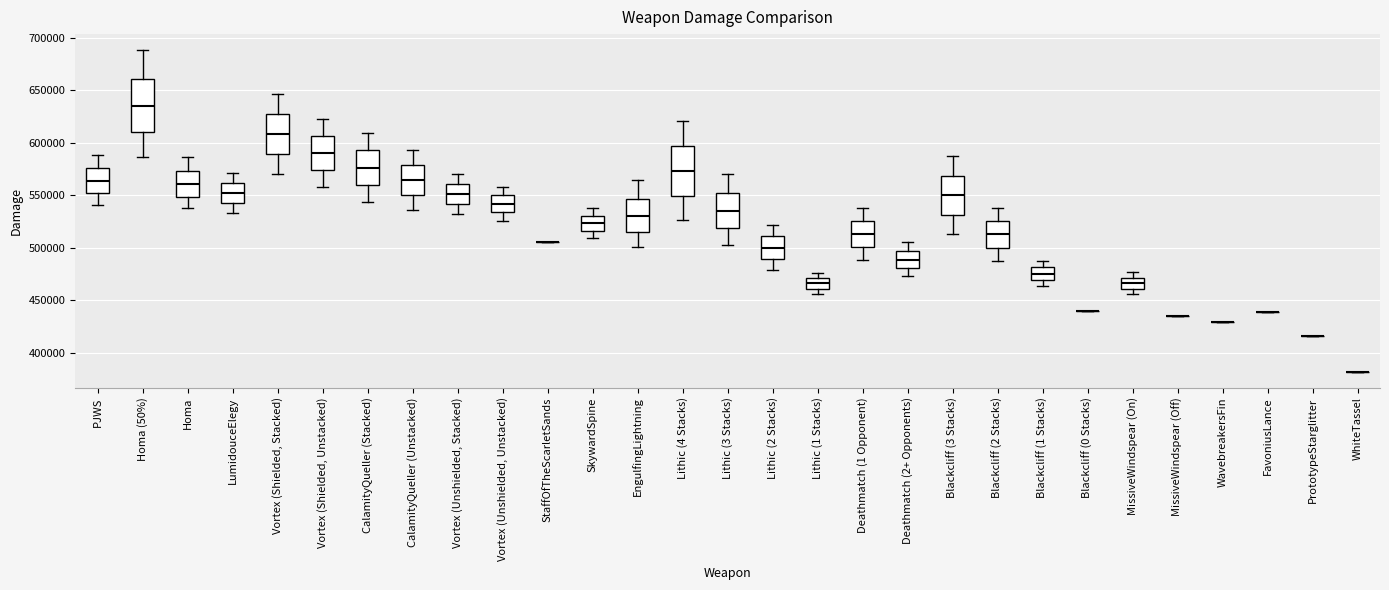

Reading left to right, transcribe this box plot: for each box, give where its median line is, the range the box spans, and where its two whiskers end, as read against the y-axis. The values are not printed on the chart, so give them approximately, as read against the axis.

PJWS: median 565000, box 550000 to 575000, whiskers 540000 to 590000
Homa (50%): median 635000, box 610000 to 660000, whiskers 585000 to 690000
Homa: median 560000, box 550000 to 575000, whiskers 540000 to 585000
LumidouceElegy: median 550000, box 545000 to 560000, whiskers 535000 to 570000
Vortex (Shielded, Stacked): median 610000, box 590000 to 630000, whiskers 570000 to 645000
Vortex (Shielded, Unstacked): median 590000, box 575000 to 605000, whiskers 560000 to 625000
CalamityQueller (Stacked): median 575000, box 560000 to 595000, whiskers 545000 to 610000
CalamityQueller (Unstacked): median 565000, box 550000 to 580000, whiskers 535000 to 595000
Vortex (Unshielded, Stacked): median 550000, box 540000 to 560000, whiskers 530000 to 570000
Vortex (Unshielded, Unstacked): median 540000, box 535000 to 550000, whiskers 525000 to 560000
StaffOfTheScarletSands: box collapsed to a line at 505000, whiskers 505000 to 505000
SkywardSpine: median 525000, box 515000 to 530000, whiskers 510000 to 540000
EngulfingLightning: median 530000, box 515000 to 545000, whiskers 500000 to 565000
Lithic (4 Stacks): median 575000, box 550000 to 595000, whiskers 525000 to 620000
Lithic (3 Stacks): median 535000, box 520000 to 555000, whiskers 500000 to 570000
Lithic (2 Stacks): median 500000, box 490000 to 510000, whiskers 480000 to 520000
Lithic (1 Stacks): median 465000, box 460000 to 470000, whiskers 455000 to 475000
Deathmatch (1 Opponent): median 515000, box 500000 to 525000, whiskers 490000 to 540000
Deathmatch (2+ Opponents): median 490000, box 480000 to 495000, whiskers 475000 to 505000
Blackcliff (3 Stacks): median 550000, box 530000 to 570000, whiskers 515000 to 585000
Blackcliff (2 Stacks): median 515000, box 500000 to 525000, whiskers 490000 to 540000
Blackcliff (1 Stacks): median 475000, box 470000 to 480000, whiskers 465000 to 490000
Blackcliff (0 Stacks): box collapsed to a line at 440000, whiskers 440000 to 440000
MissiveWindspear (On): median 465000, box 460000 to 470000, whiskers 455000 to 475000
MissiveWindspear (Off): box collapsed to a line at 435000, whiskers 435000 to 435000
WavebreakersFin: box collapsed to a line at 430000, whiskers 430000 to 430000
FavoniusLance: box collapsed to a line at 440000, whiskers 440000 to 440000
PrototypeStarglitter: box collapsed to a line at 415000, whiskers 415000 to 415000
WhiteTassel: box collapsed to a line at 380000, whiskers 380000 to 380000